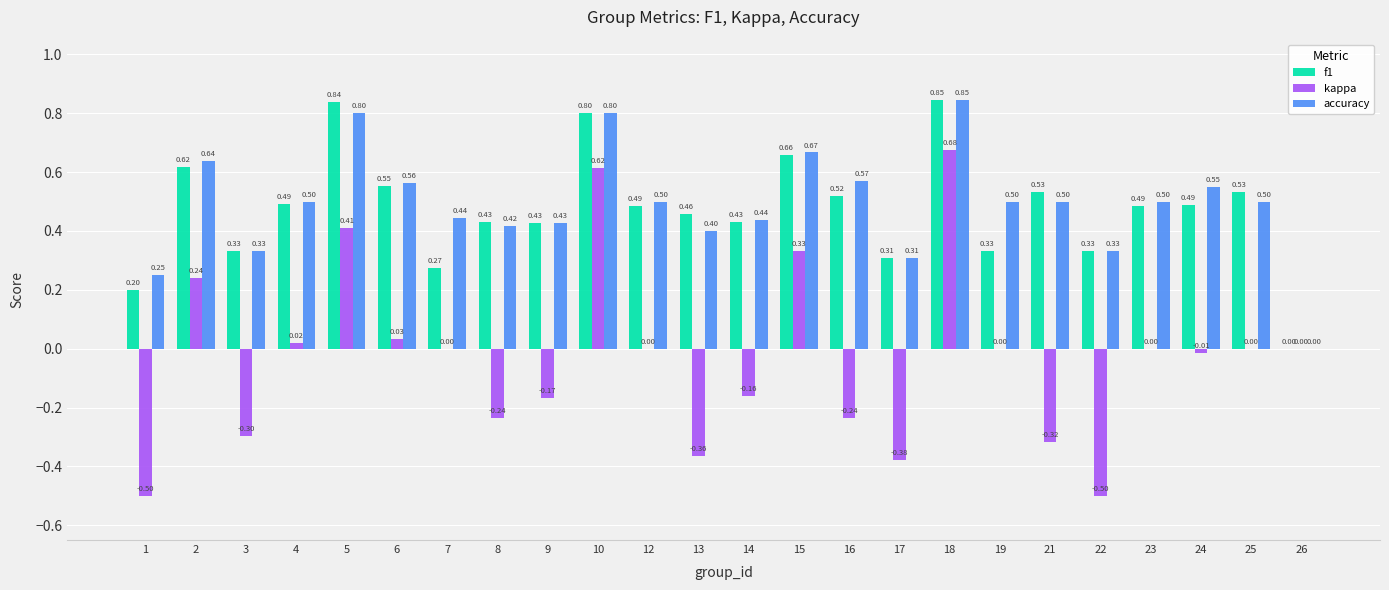

The value of f1 at 10 is 0.8. True or false?

True